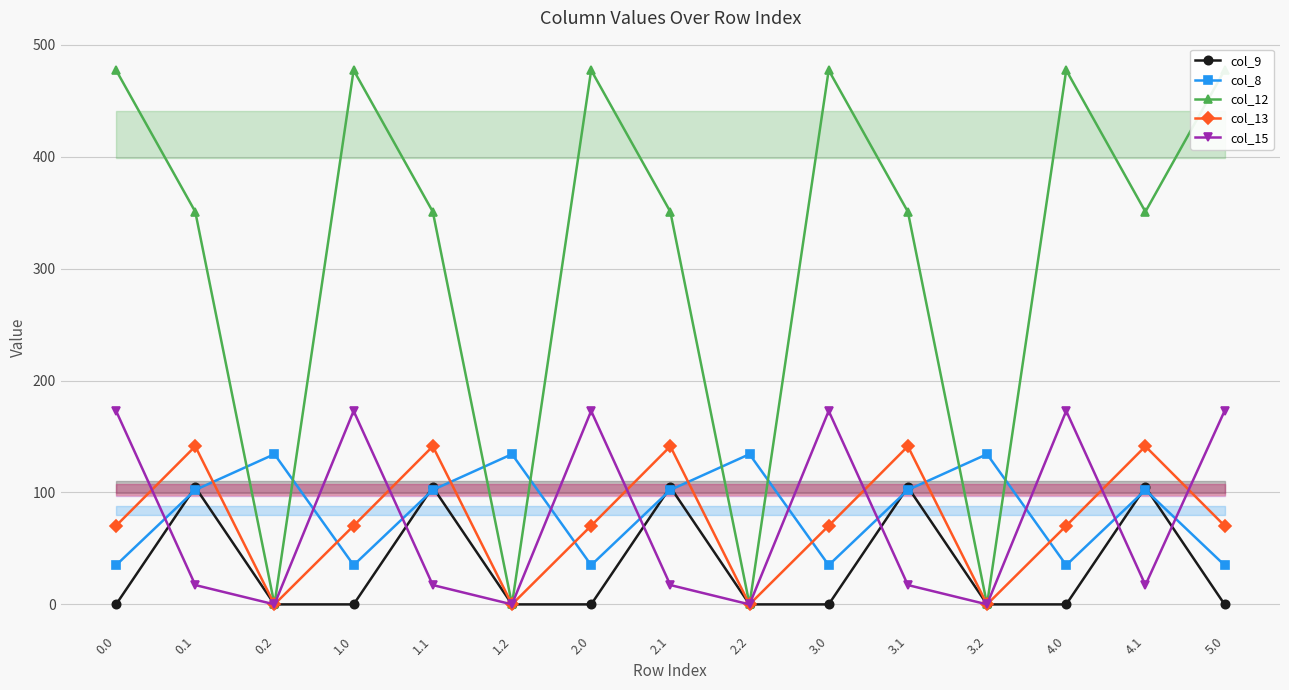

Rank the categories by col_8 value from lowest to highest.

5.0, 0.0, 1.0, 2.0, 3.0, 4.0, 0.1, 1.1, 2.1, 3.1, 4.1, 3.2, 0.2, 1.2, 2.2